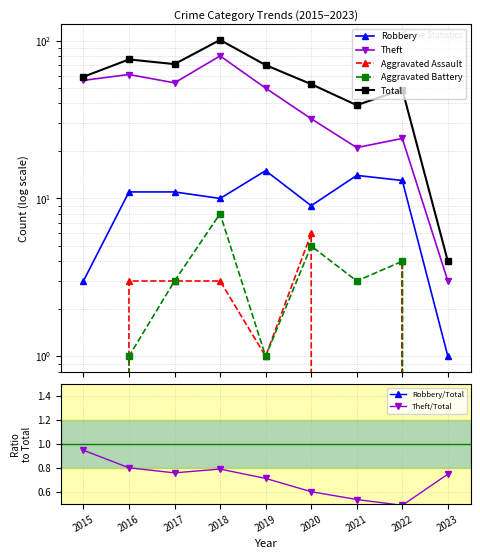

Does the chart display data point markers on the line(s)?

Yes